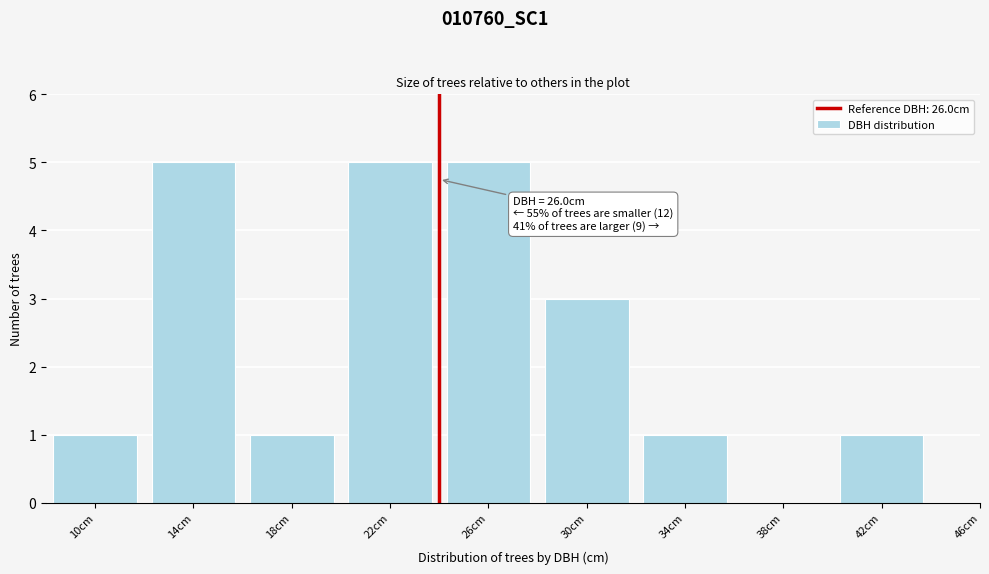

Reading right to left, list all the values displayed in this chart.

46cm=0	42cm=1	38cm=0	34cm=1	30cm=3	26cm=5	22cm=5	18cm=1	14cm=5	10cm=1